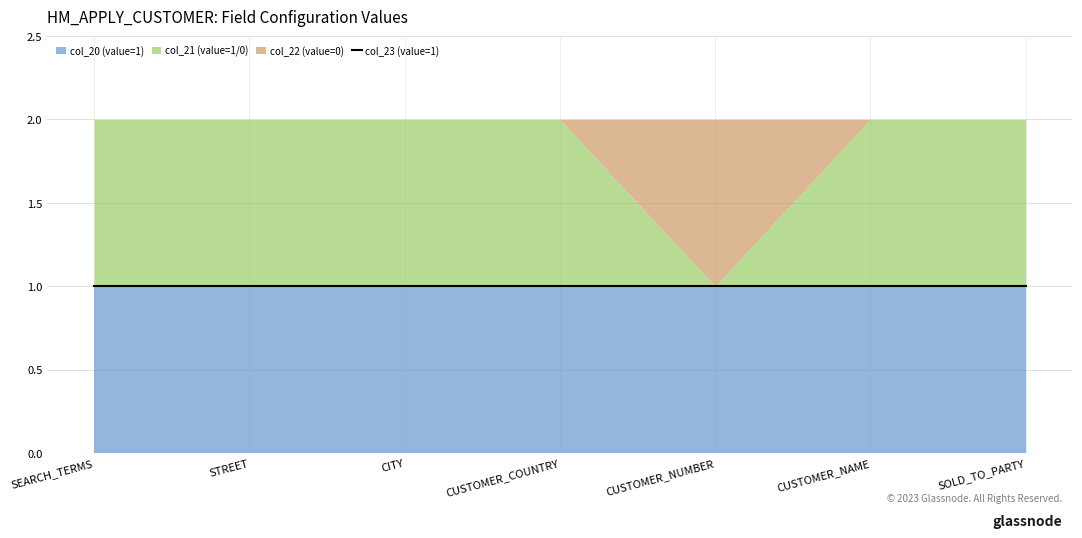

The value of col_21 (value=1/0) at CUSTOMER_NAME is 1. True or false?

True